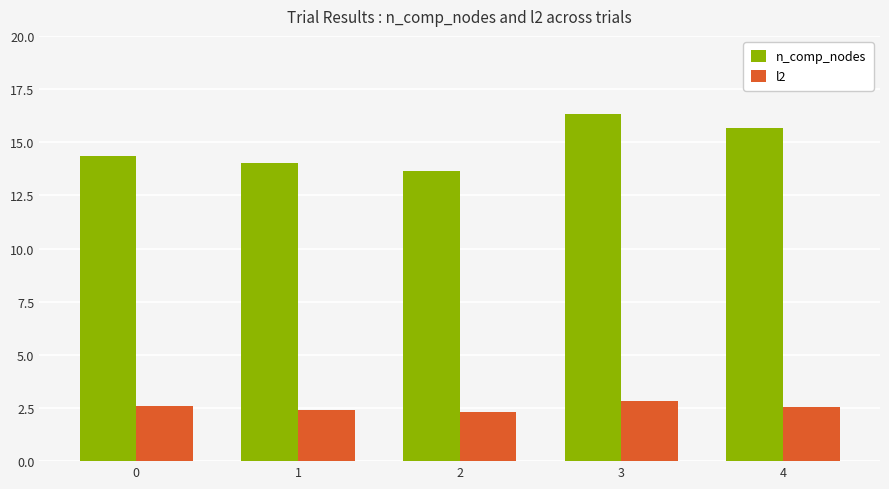

What is the value of the l2 bar at the 3rd from the left?

2.3